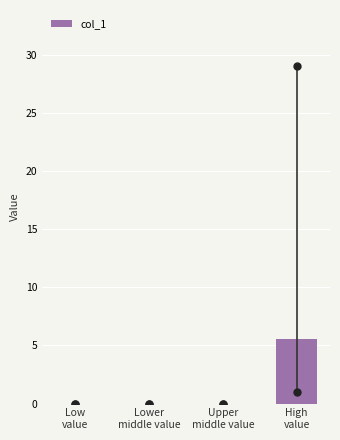

What is the sum of all values?

5.6